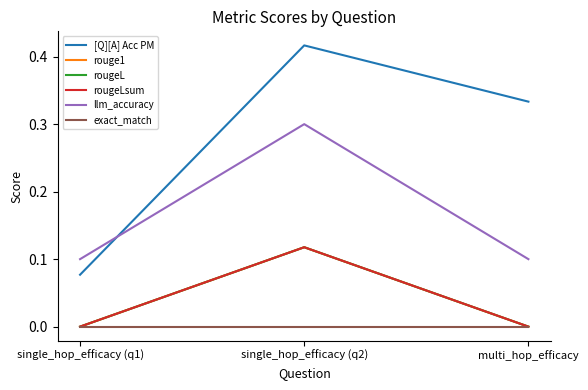

Is this an area chart (filled region under the line)?

No